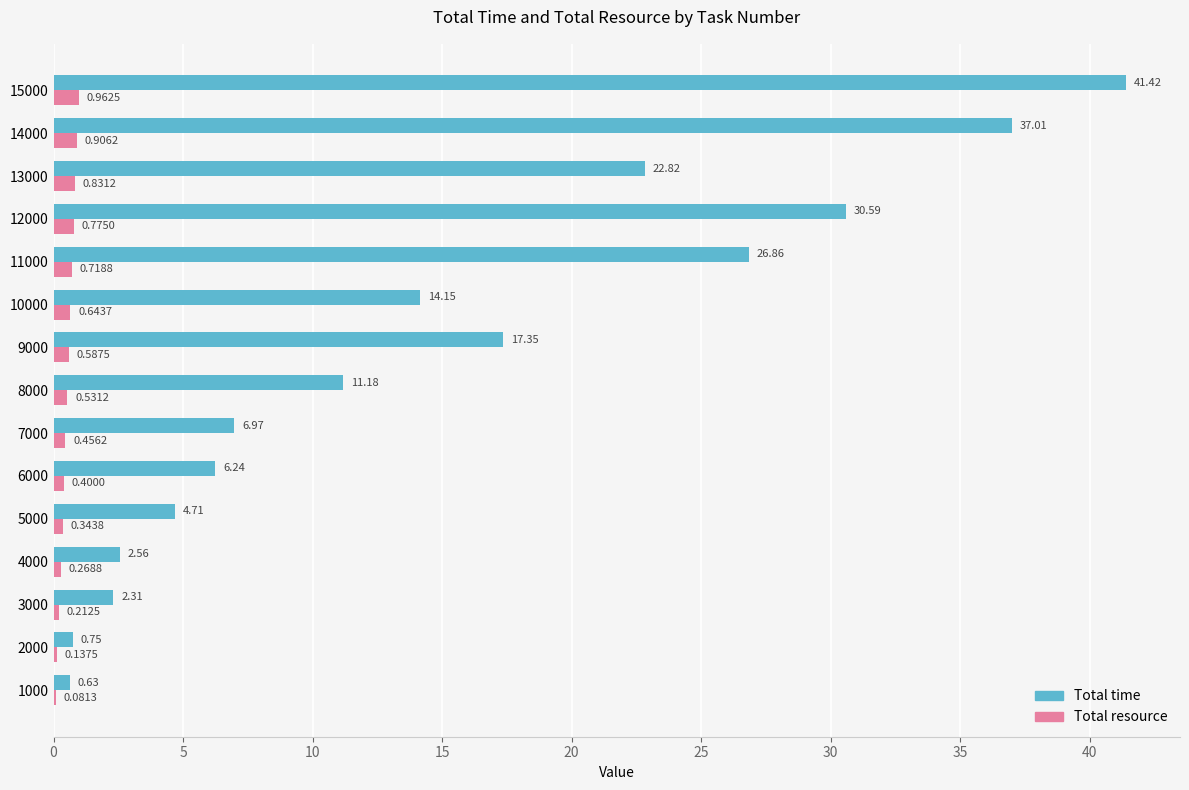

How many data points in Total time are above 11?

8